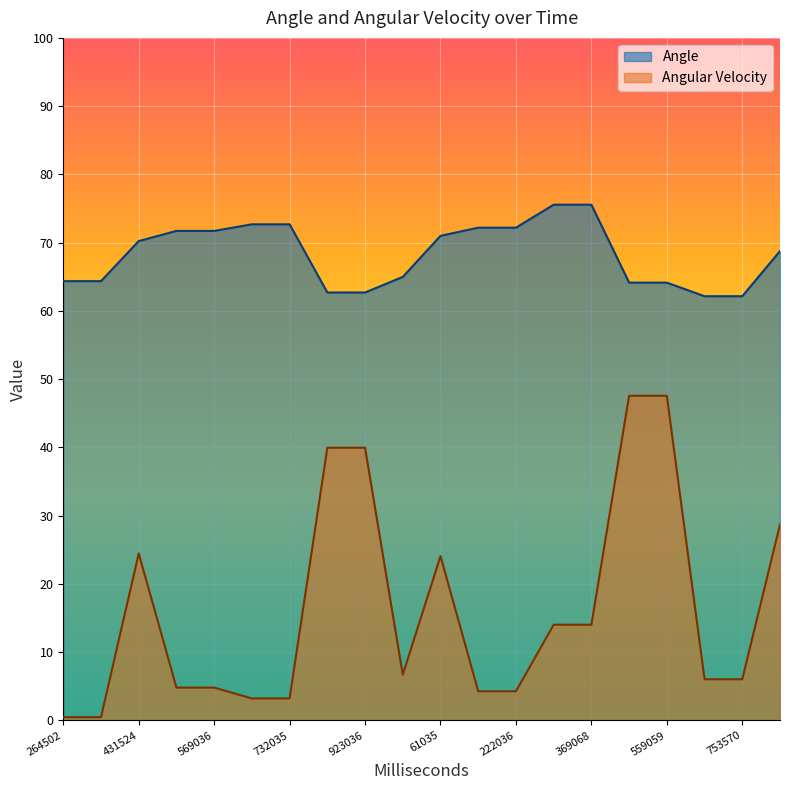

Does the chart display data point markers on the line(s)?

No